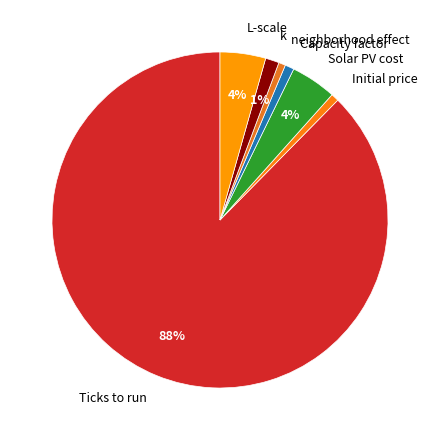

To the nearest percent, what percentage of the pie is Capacity factor?

1%